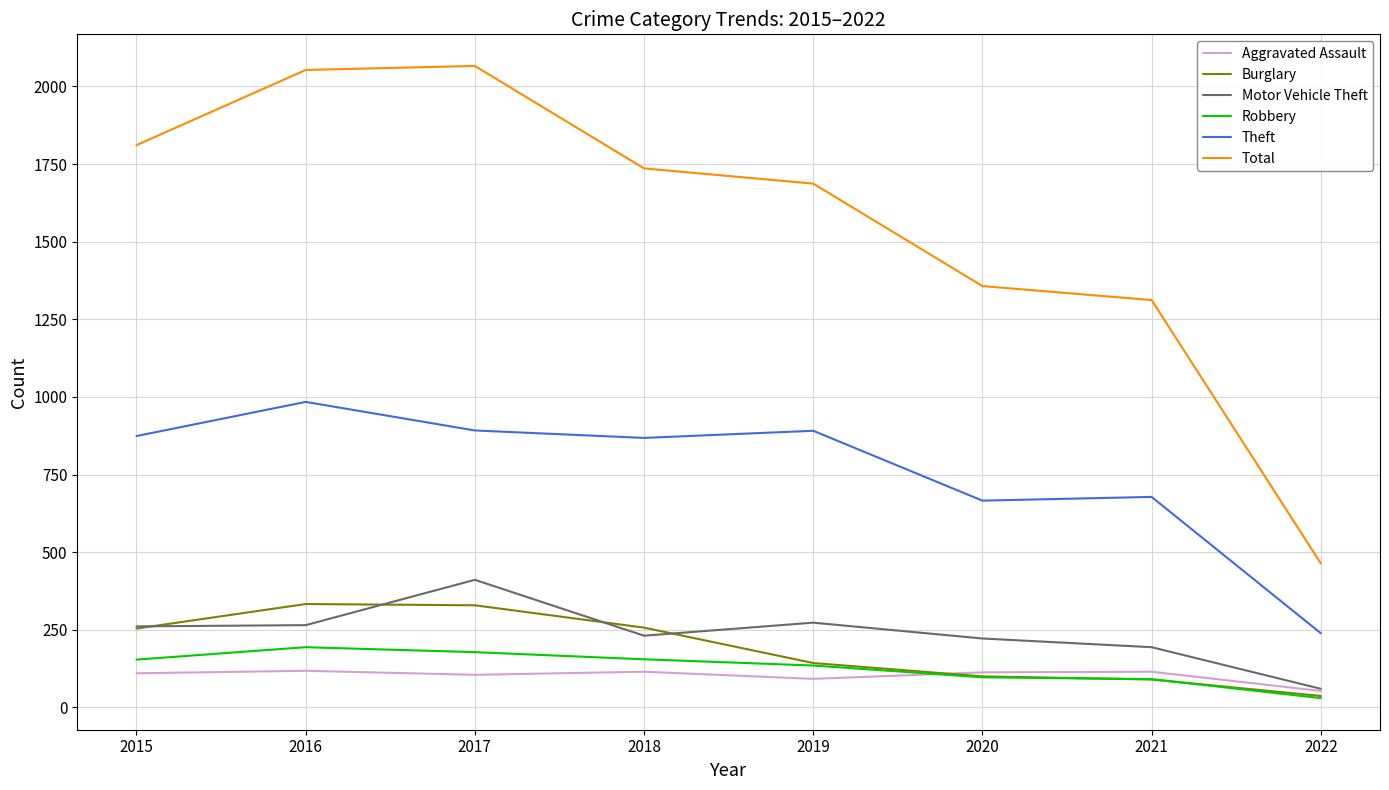

What is the minimum value for Theft?

239